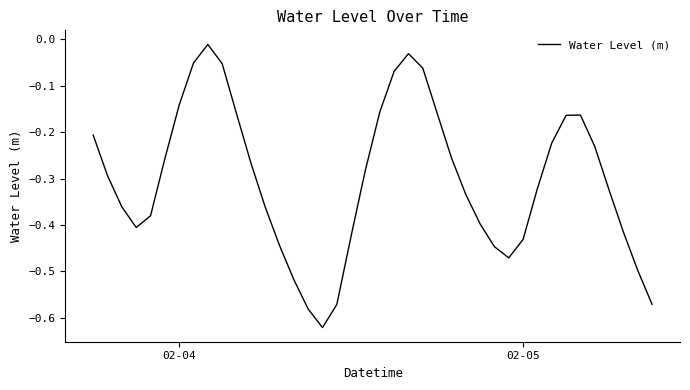

How many lines are shown in the chart?

1